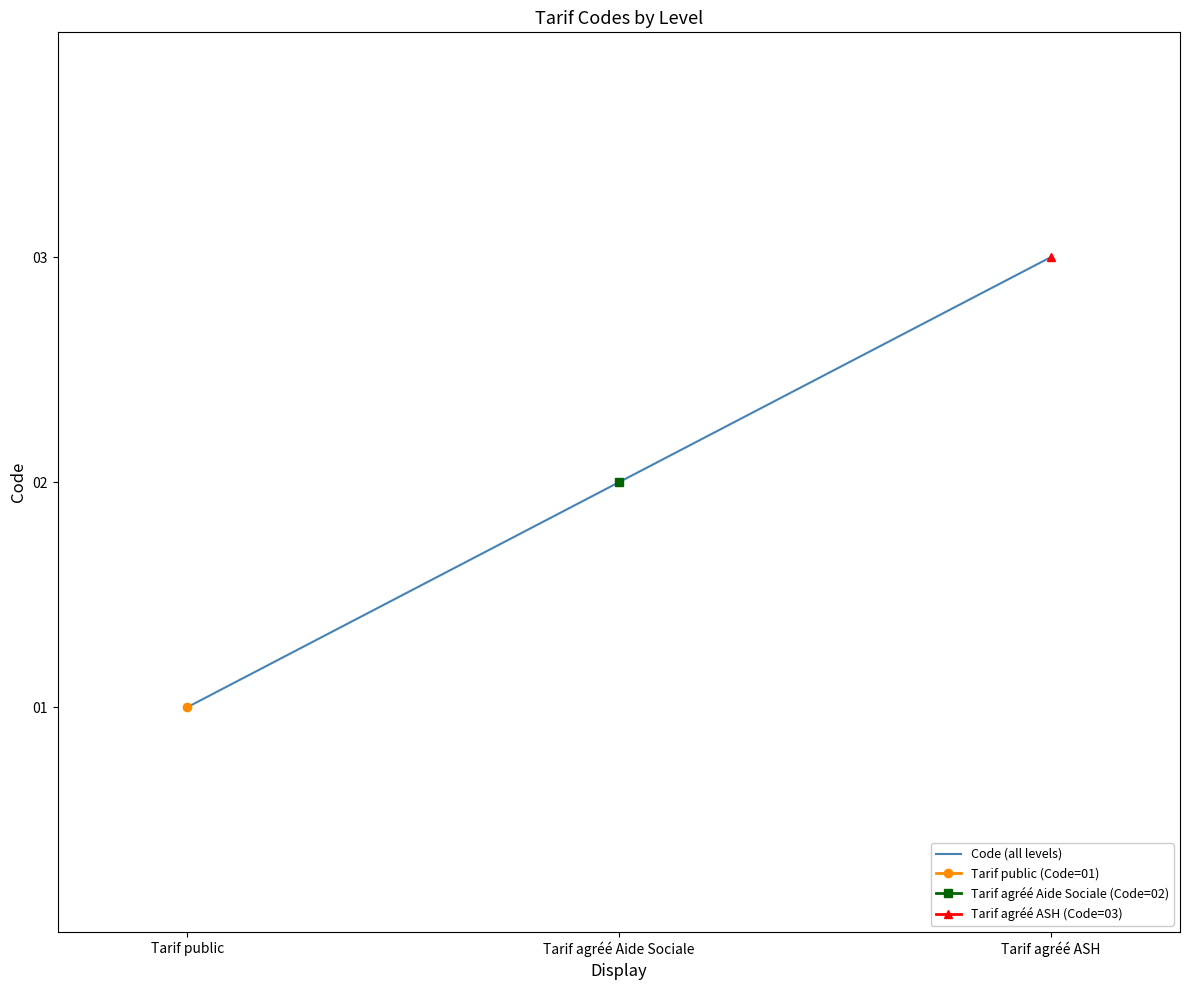

Read the value at Tarif agréé Aide Sociale.

2